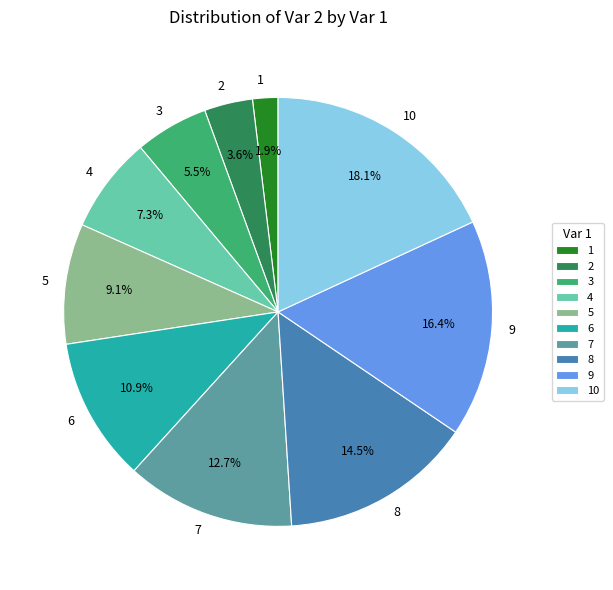

Is it true that 6 is 11% of the pie?

True